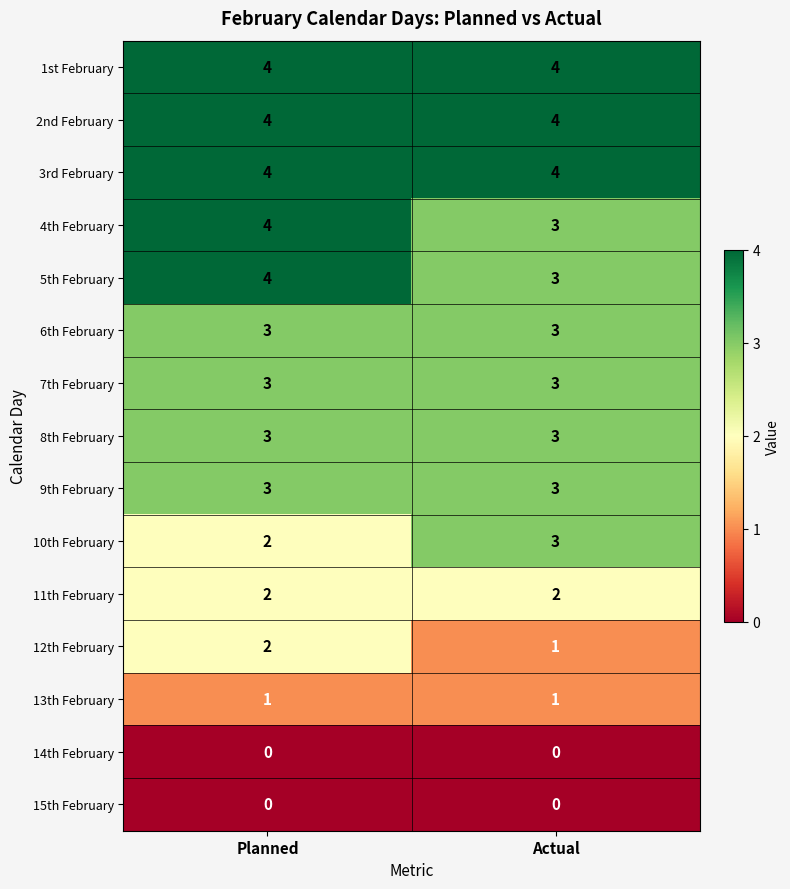

Is it true that 2nd February equals 7 at Actual?

False